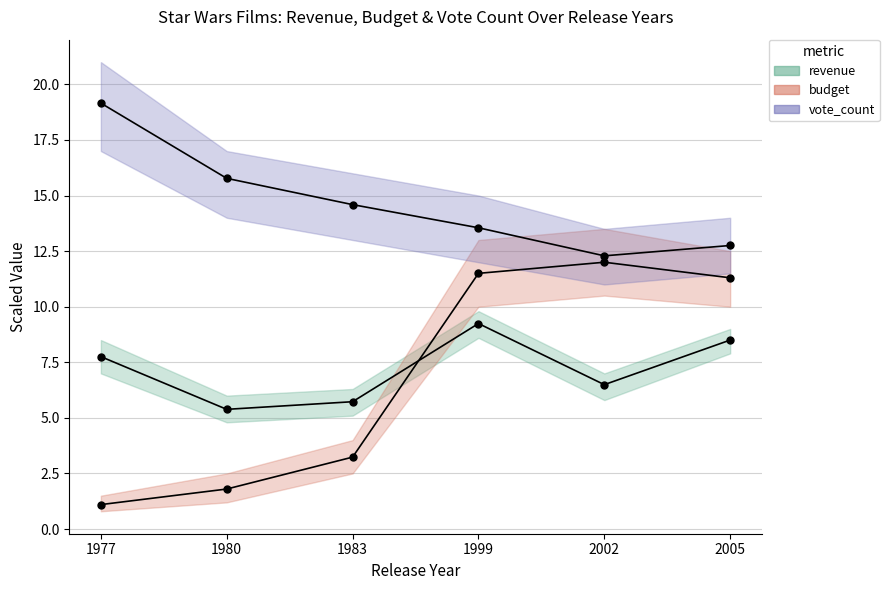

The revenue series shows 7.8 at 1977. True or false?

True